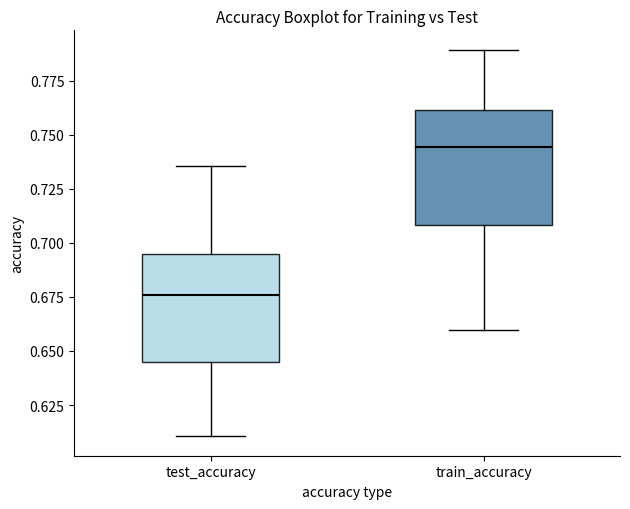

Reading left to right, read every box against the y-axis: the position of its median line, the range the box covers, and the ends of its whiskers. The values are not printed on the chart, so give them approximately, as read against the axis.

test_accuracy: median 0.675, box 0.645 to 0.695, whiskers 0.610 to 0.735
train_accuracy: median 0.745, box 0.710 to 0.760, whiskers 0.660 to 0.790